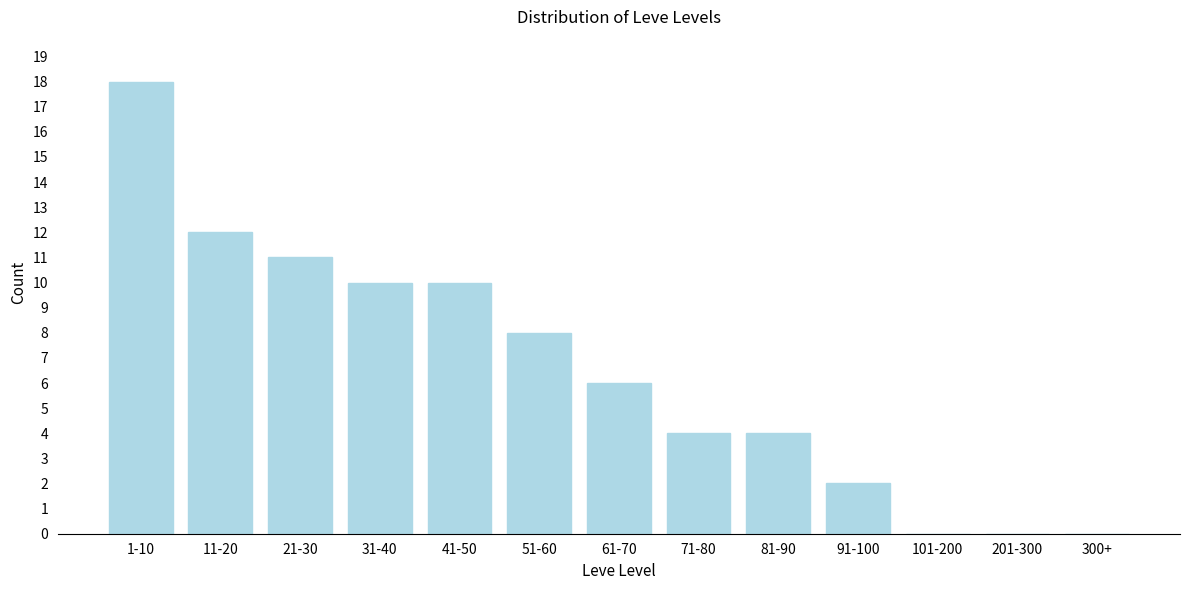

Reading left to right, transcribe all the data shown in this chart.

1-10=18	11-20=12	21-30=11	31-40=10	41-50=10	51-60=8	61-70=6	71-80=4	81-90=4	91-100=2	101-200=0	201-300=0	300+=0